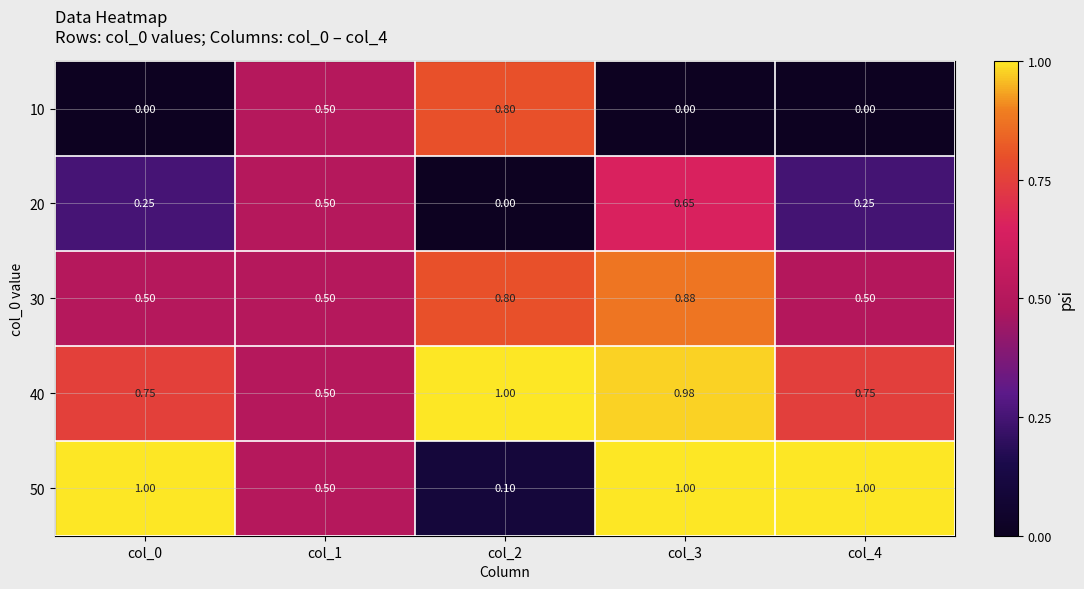

Is the value of 50 at col_3 greater than the value of 10 at col_0?

Yes